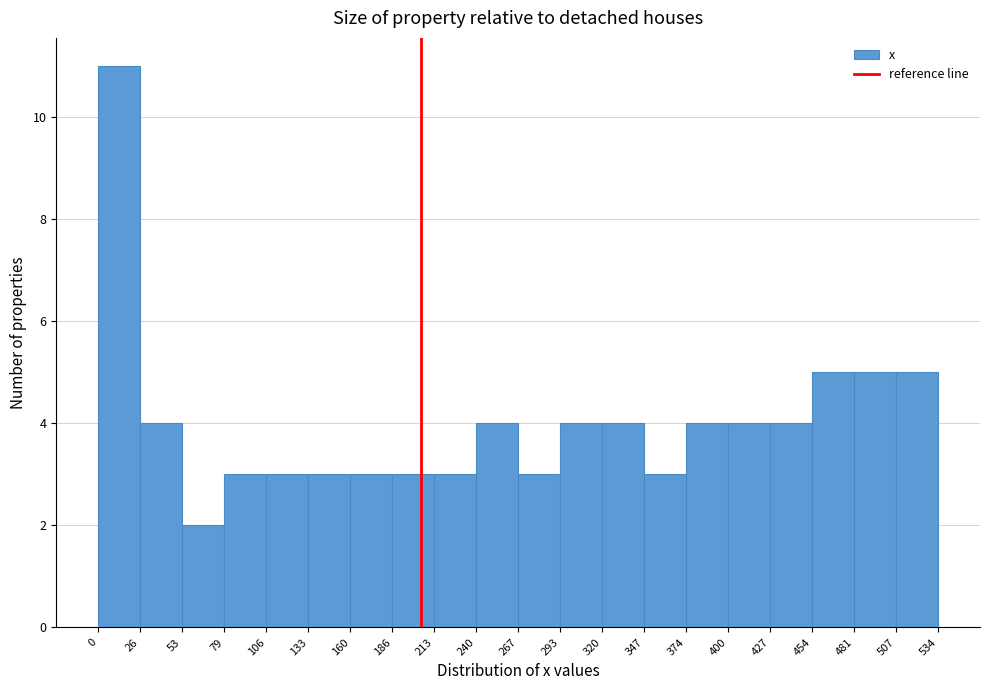

How tall is the bar that spans 507 to 534 on the x-axis? The values are not printed on the chart, so give them approximately, as read against the axis.

5